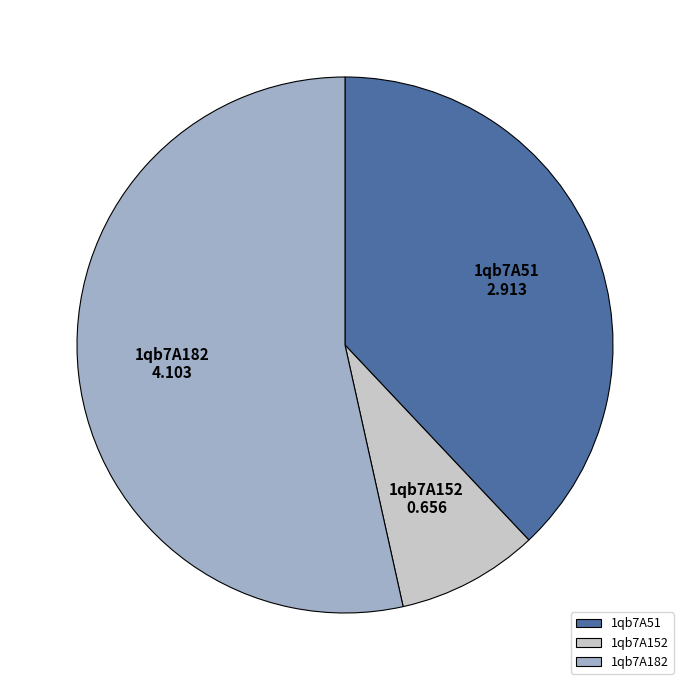

Which slice is the largest?

1qb7A182